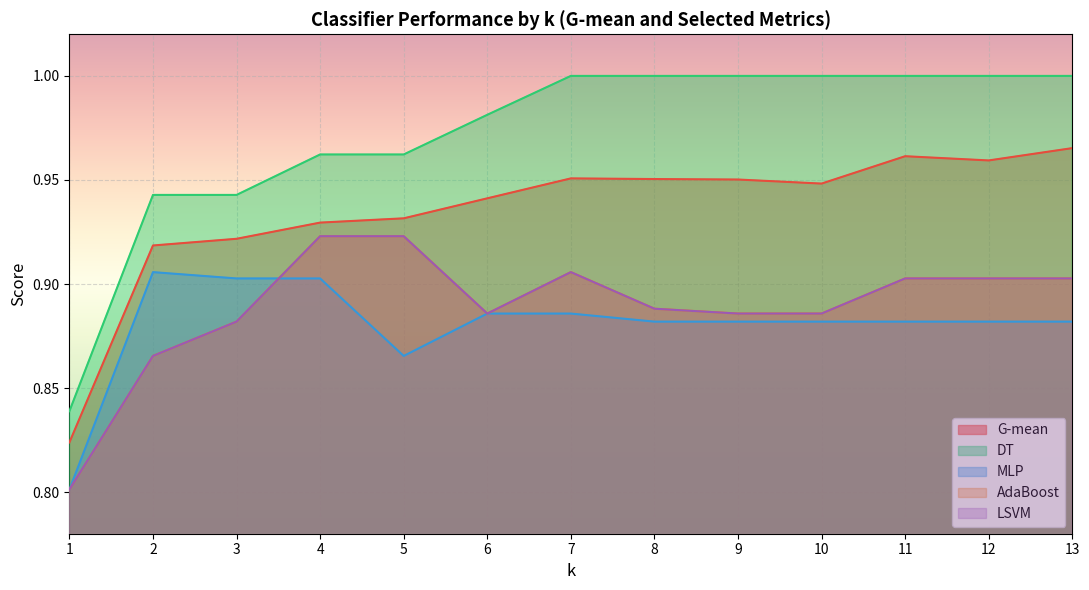

List the labels in order of LSVM value, largest first.

4, 5, 7, 11, 12, 13, 8, 6, 9, 10, 3, 2, 1